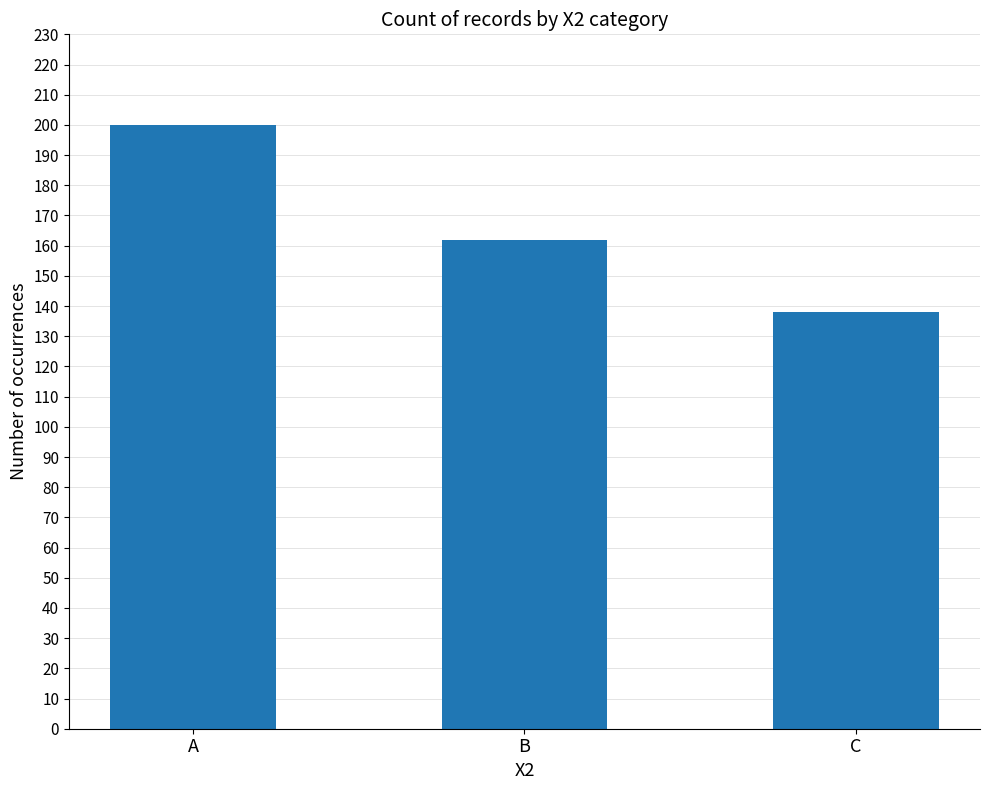

Count the values in the range 138 to 200.

3